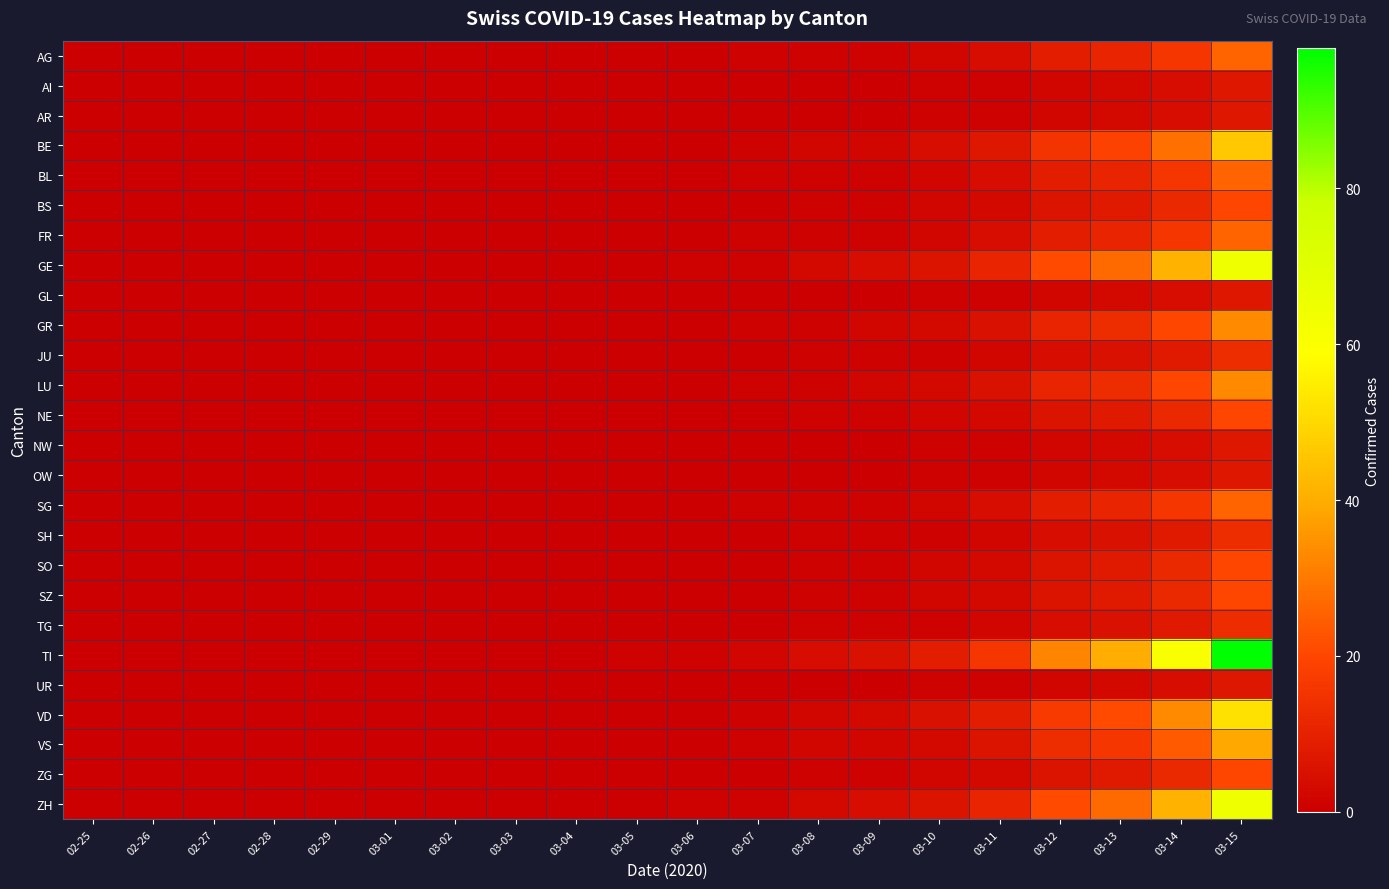

What is the difference between the highest and lowest values at 03-11?

15